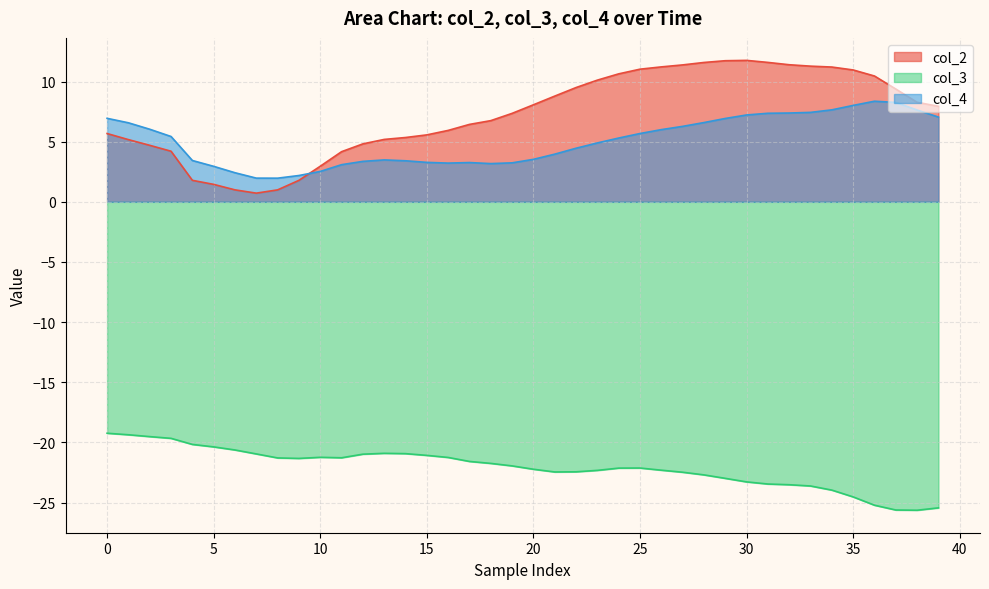

How many lines are shown in the chart?

3